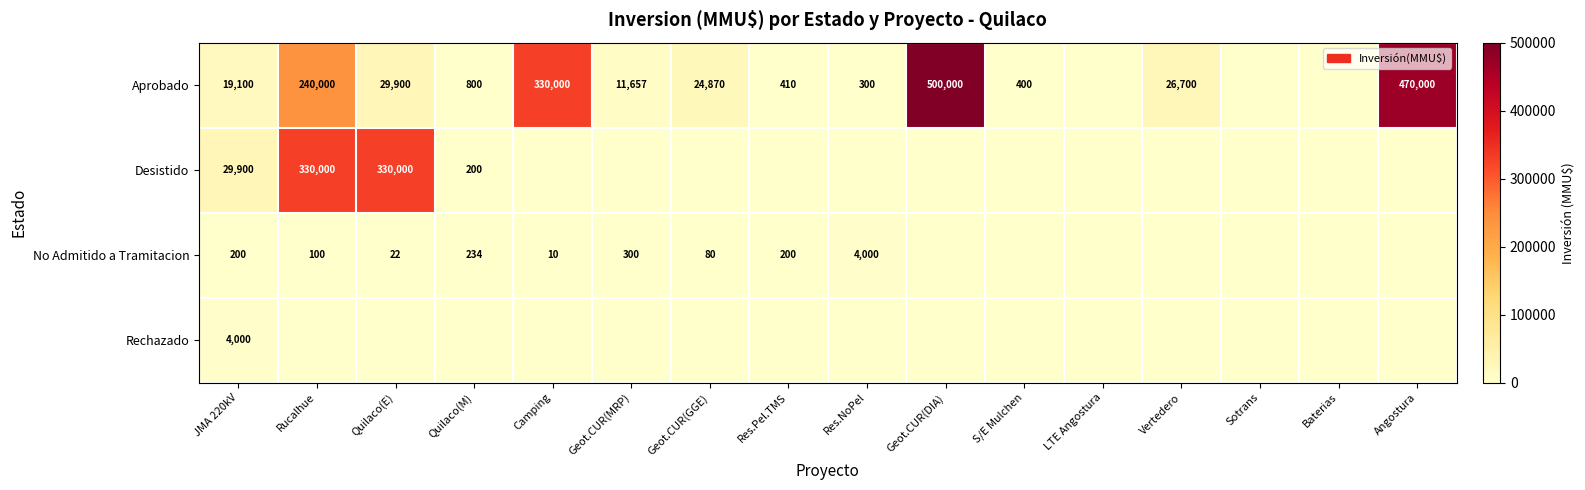

The Desistido series shows 29900 at JMA 220kV. True or false?

True